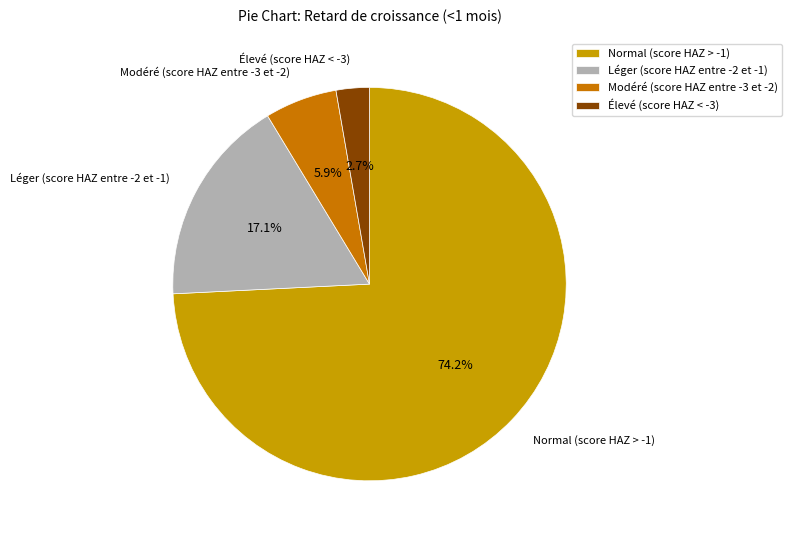

The Léger (score HAZ entre -2 et -1) slice represents 26% of the pie. True or false?

False